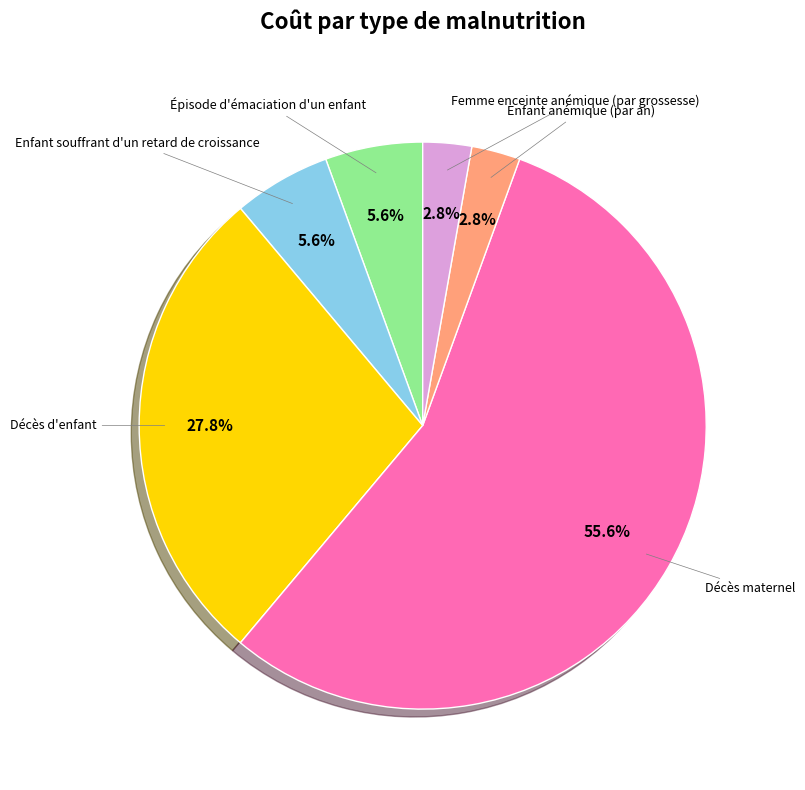

What is the majority slice?

Décès maternel